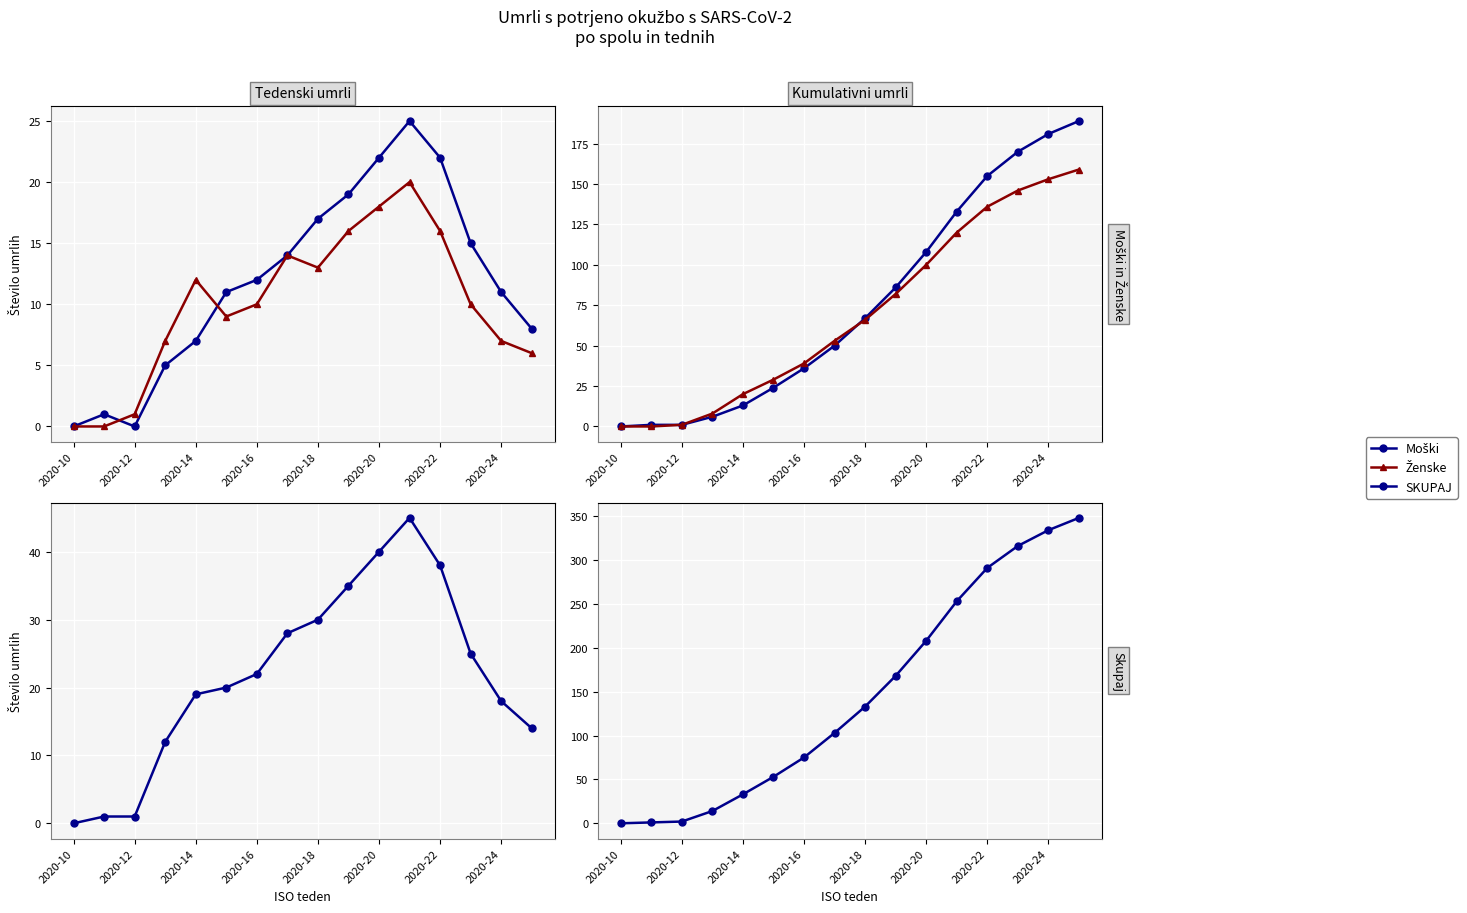

What is the value of the Ženske point at the 14th from the left?

146